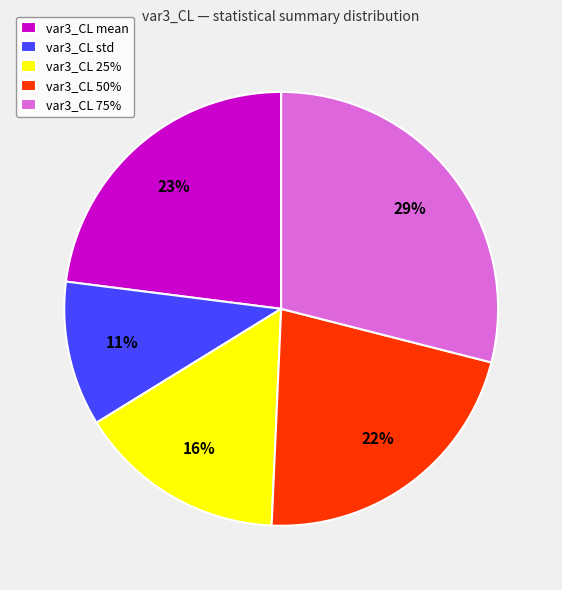

What is the ratio of the value at var3_CL 25% to the value at var3_CL 50%?

0.7